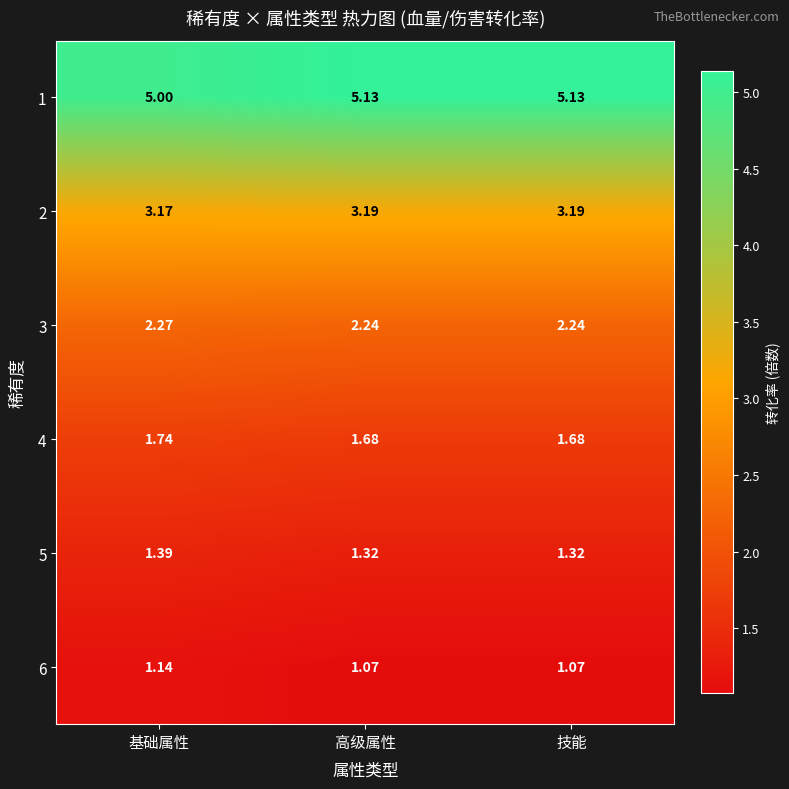

List the series in order of their peak value, lowest first.

6, 5, 4, 3, 2, 1